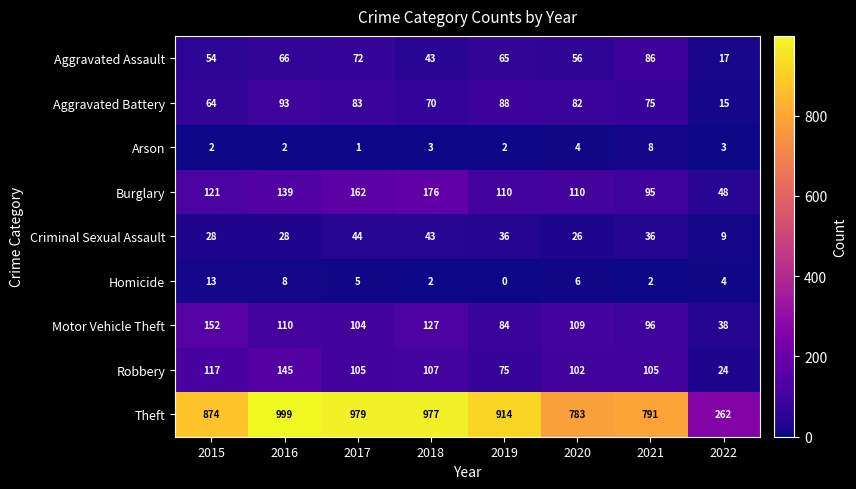

Where does the Aggravated Battery series first go above 82?

2016